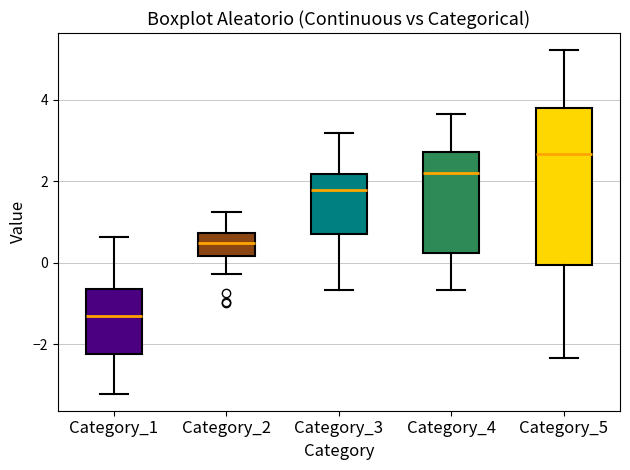

Reading left to right, transcribe this box plot: for each box, give where its median line is, the range the box spans, and where its two whiskers end, as read against the y-axis. The values are not printed on the chart, so give them approximately, as read against the axis.

Category_1: median -1.4, box -2.2 to -0.6, whiskers -3.2 to 0.6
Category_2: median 0.4, box 0.2 to 0.8, whiskers -0.2 to 1.2
Category_3: median 1.8, box 0.6 to 2.2, whiskers -0.6 to 3.2
Category_4: median 2.2, box 0.2 to 2.8, whiskers -0.6 to 3.6
Category_5: median 2.6, box 0.0 to 3.8, whiskers -2.4 to 5.2